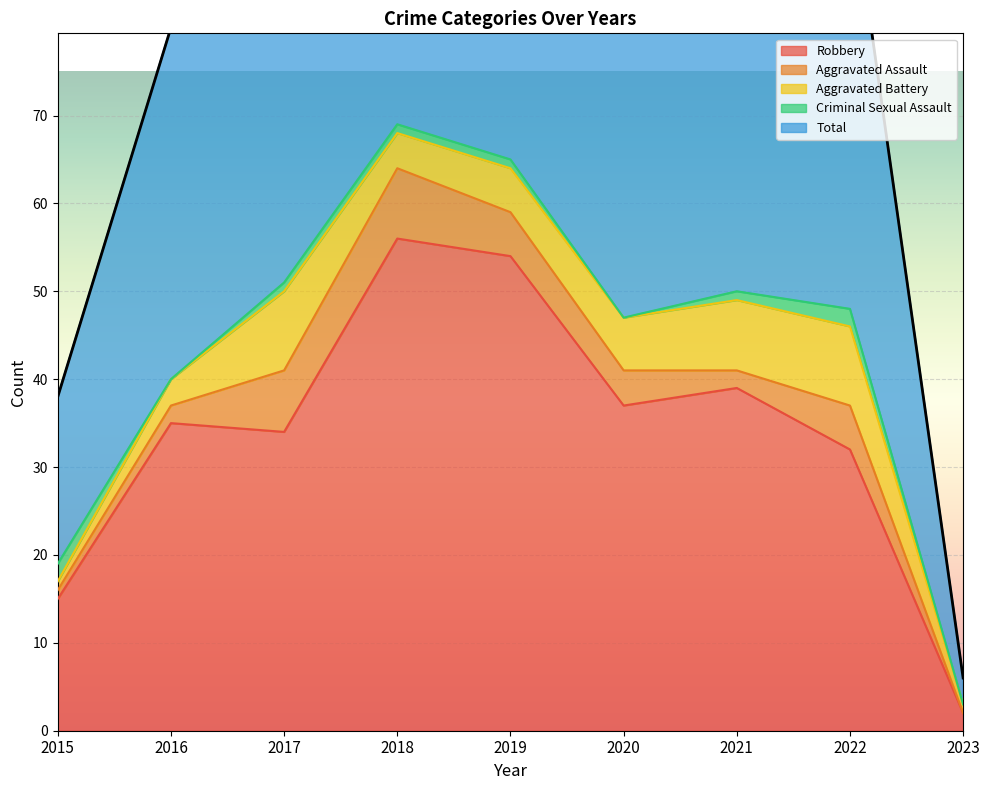

True or false: Aggravated Assault and Robbery cross at least once.

False